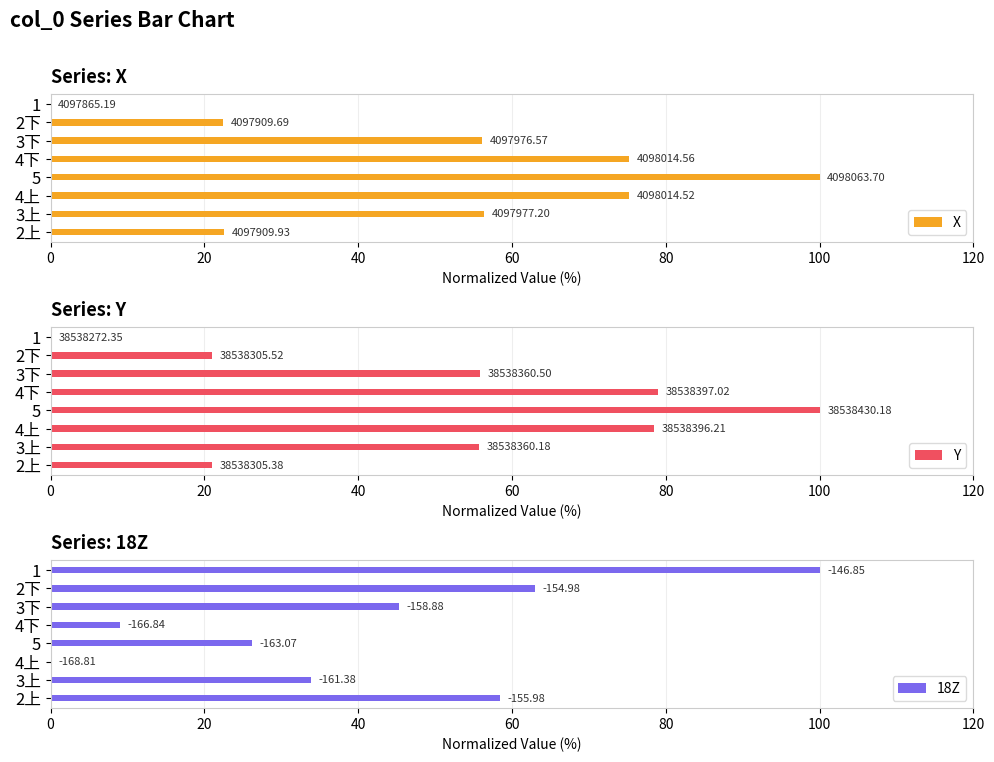

What is the maximum value shown in the chart?

100.0